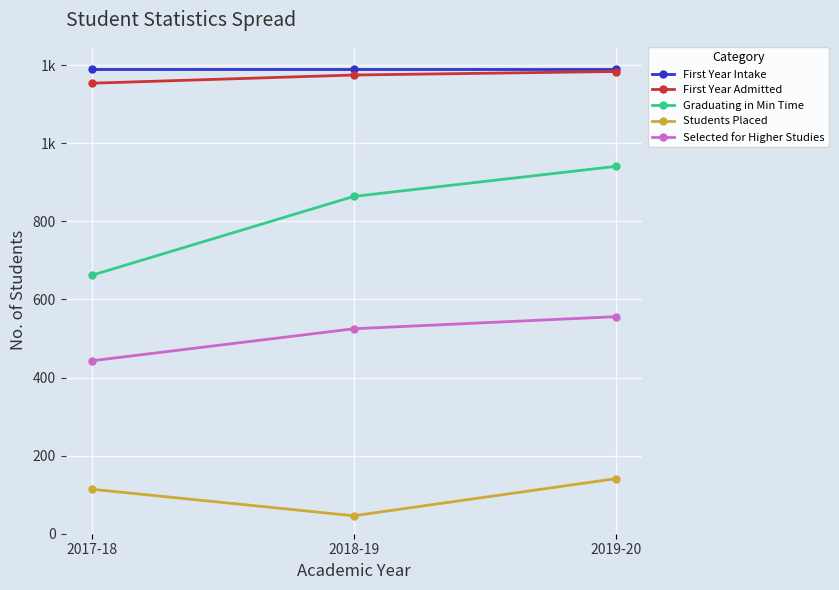

Which label corresponds to the largest value in the chart?

2017-18